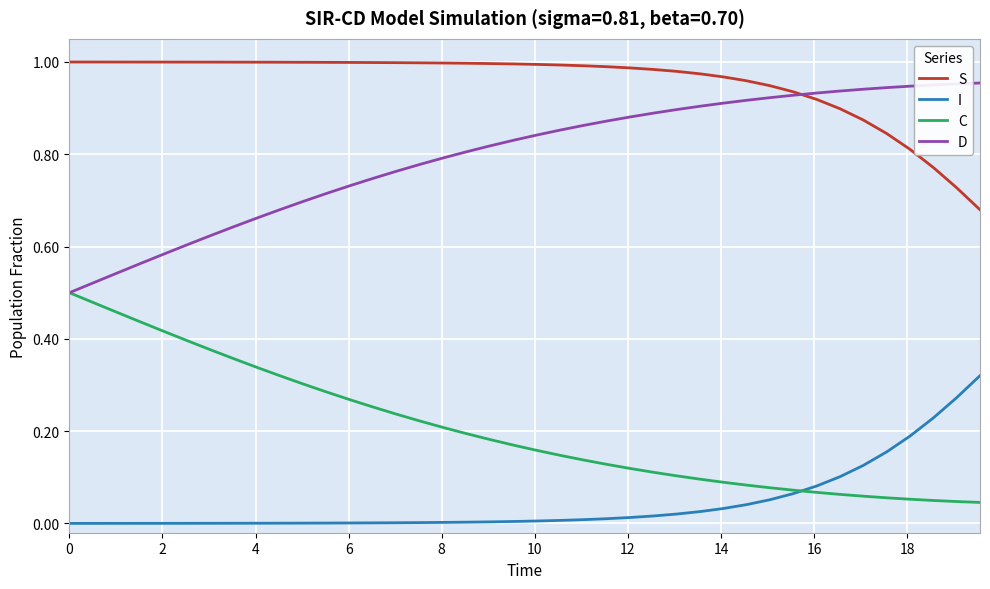

Rank the series by their maximum value, from highest to lowest.

S, D, C, I